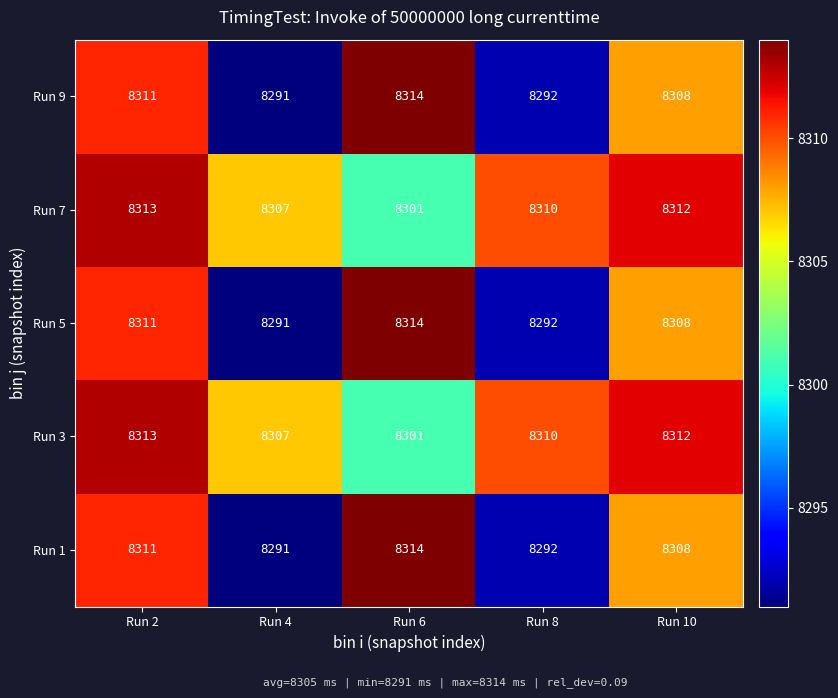

At which category is the sum across all series the highest?

Run 2